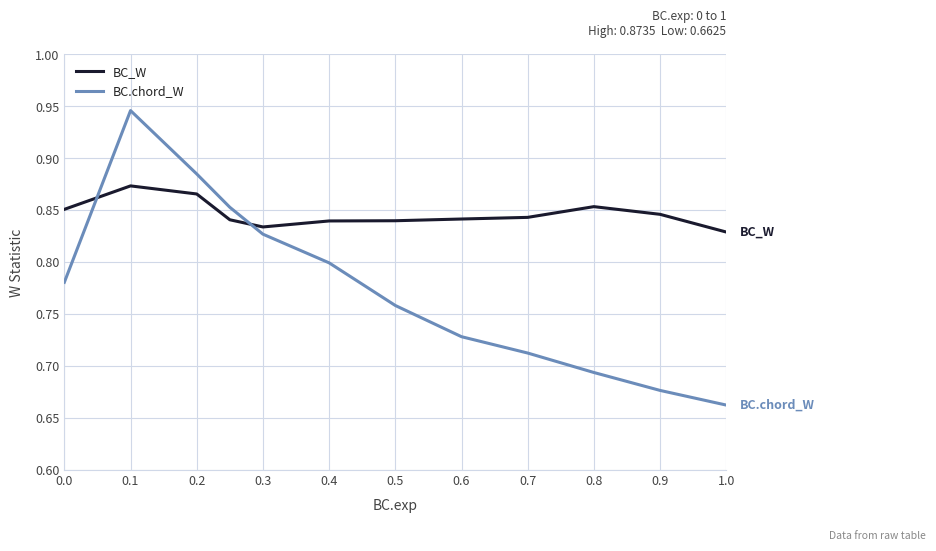

Rank the series by their maximum value, from lowest to highest.

BC_W, BC.chord_W